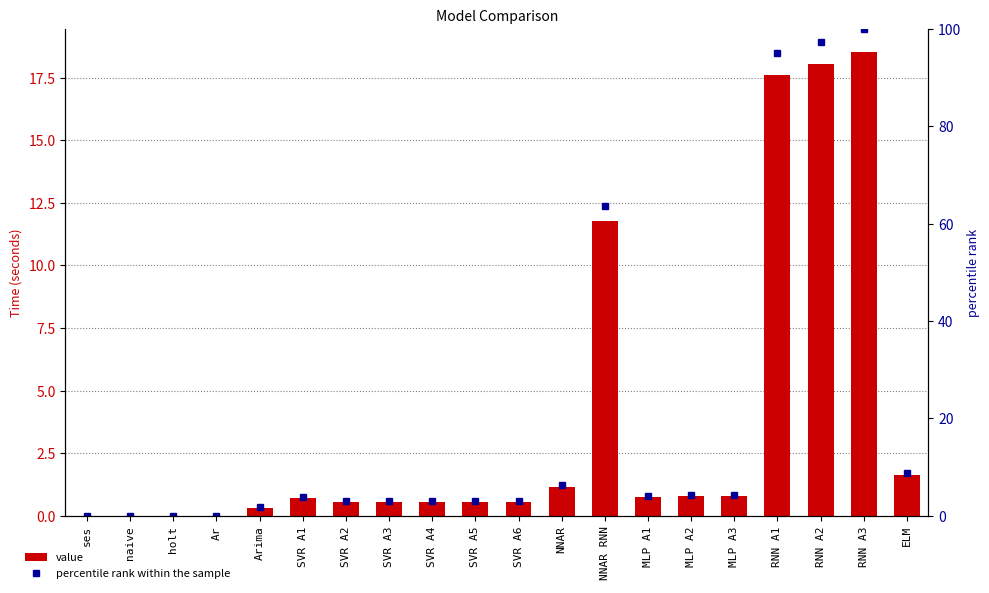

Which series changed the most between SVR A1 and MLP A2?

percentile rank within the sample